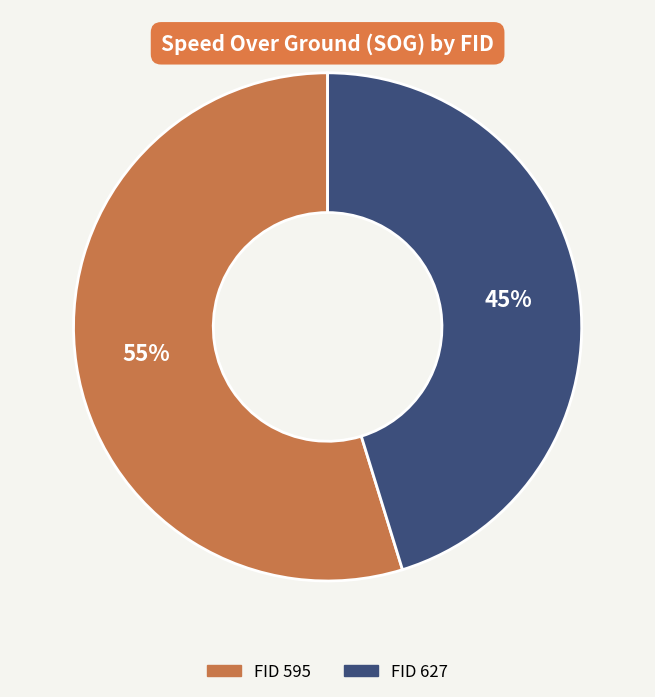

What is the smallest slice in the pie chart?

FID 627